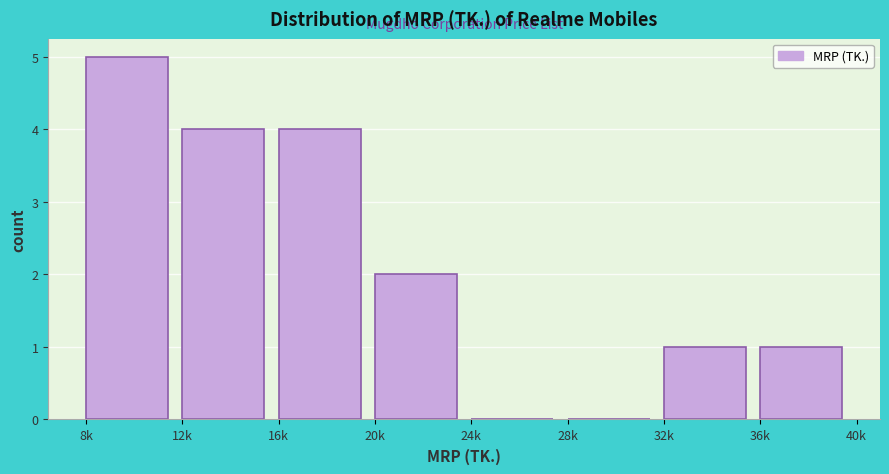

Reading left to right, transcribe all the data shown in this chart.

8k=5	12k=4	16k=4	20k=2	24k=0	28k=0	32k=1	36k=1